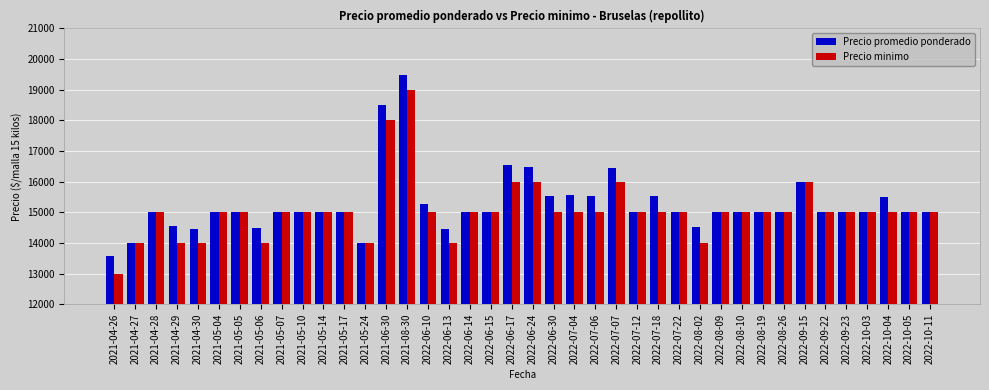

What value does the Precio promedio ponderado series have at 2022-10-11, to the nearest 100?

15000